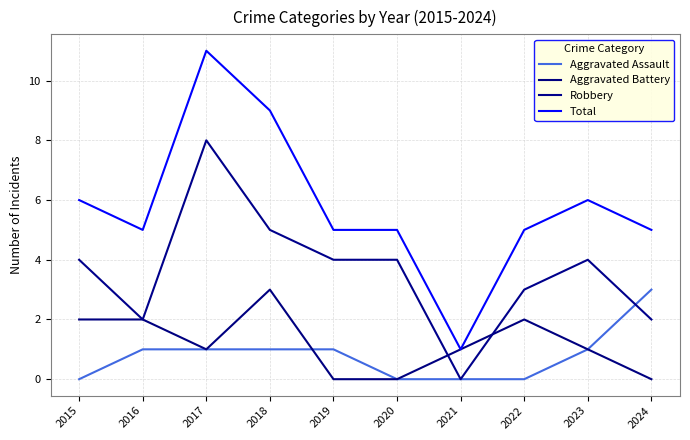

Which label corresponds to the largest value in the chart?

2017